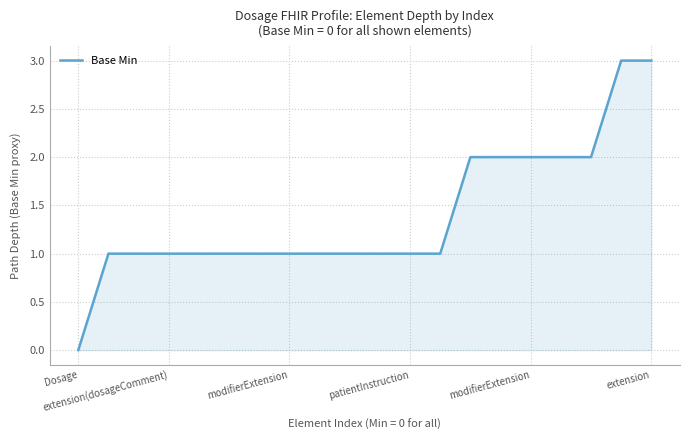

What is the maximum value shown in the chart?

3